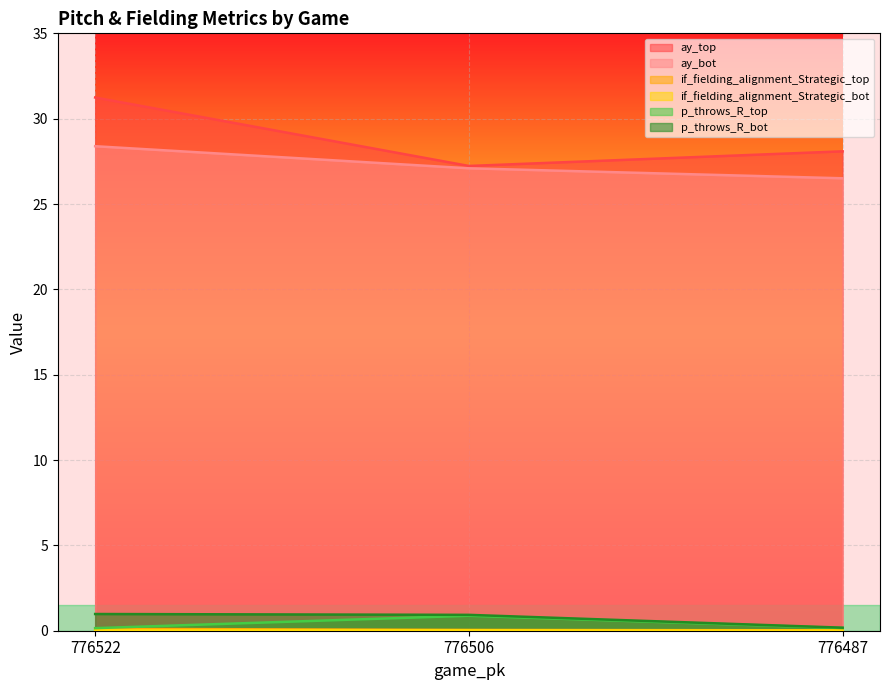

Which series has the largest range (max minus min)?

ay_top